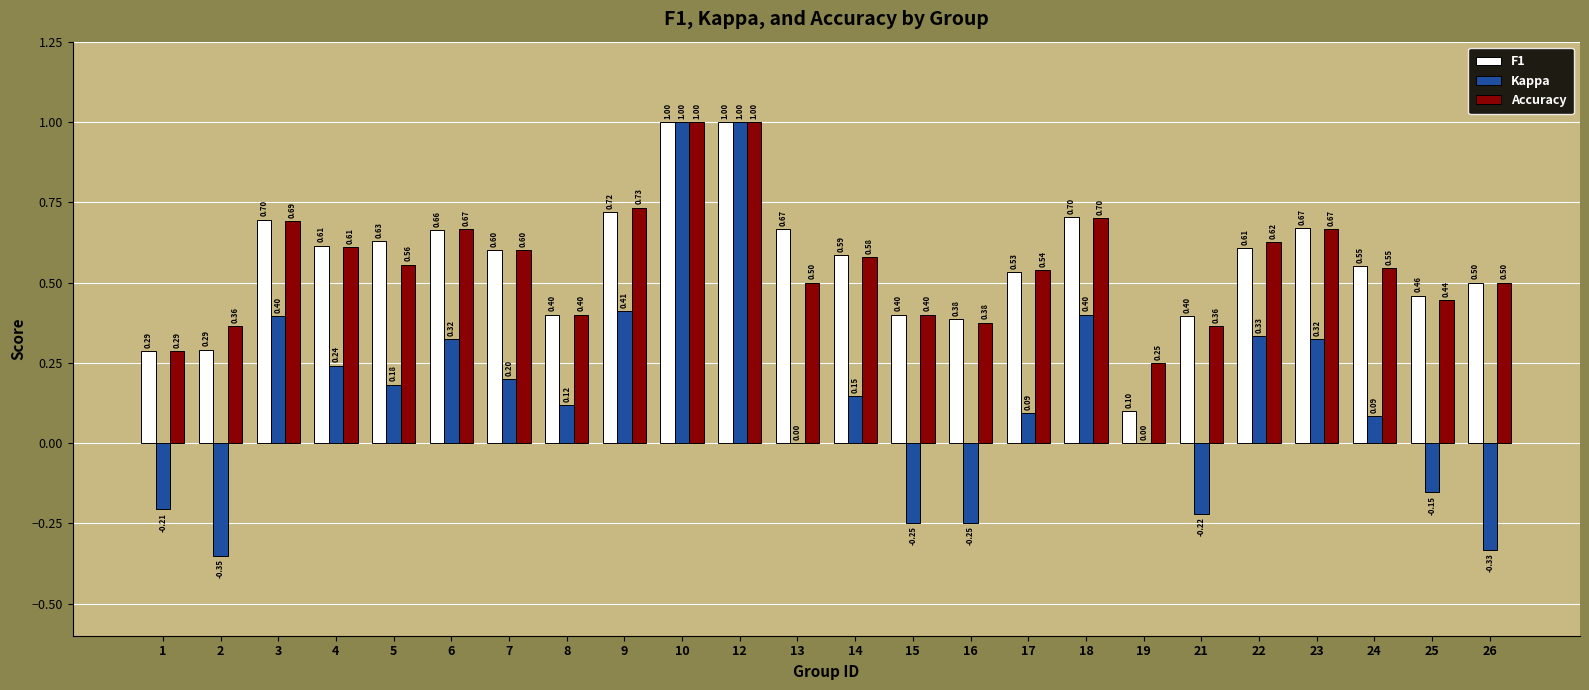

What is the sum of the Accuracy values at 22 and 19?

0.9